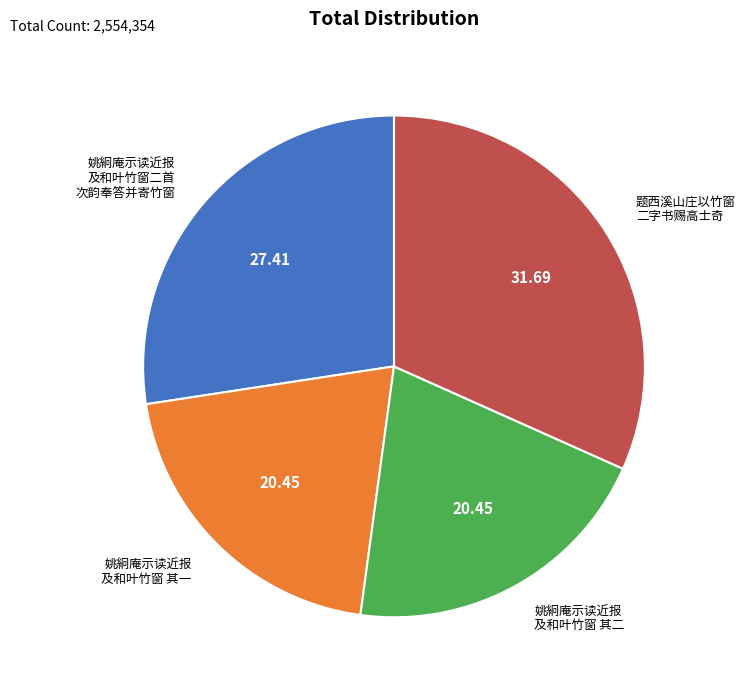

Which category has the biggest portion of the pie?

题西溪山庄以竹窗 二字书赐高士奇